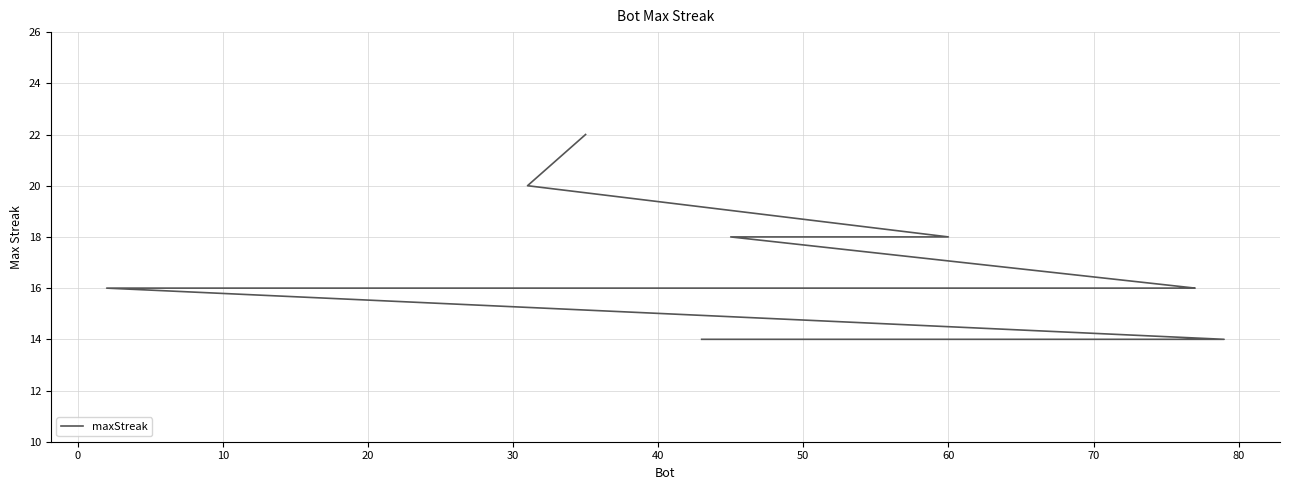

Reading left to right, extract all data points from this chart.

22	20	18	18	16	16	16	16	16	16	16	16	16	16	16	16	16	14	14	14